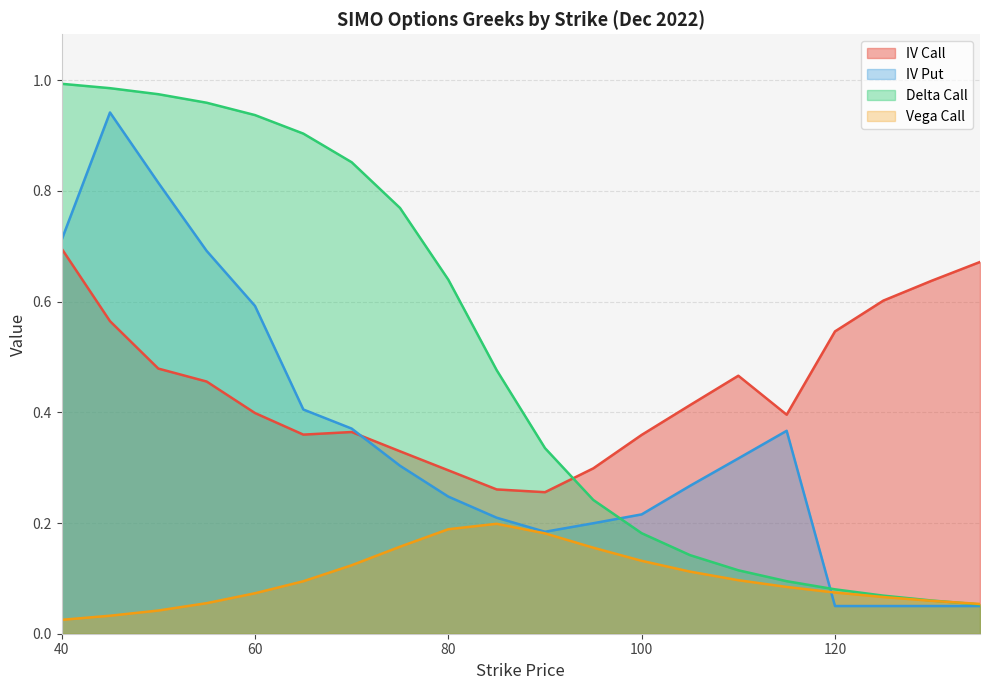

How many interior local valleys does the iv_call series have?

3